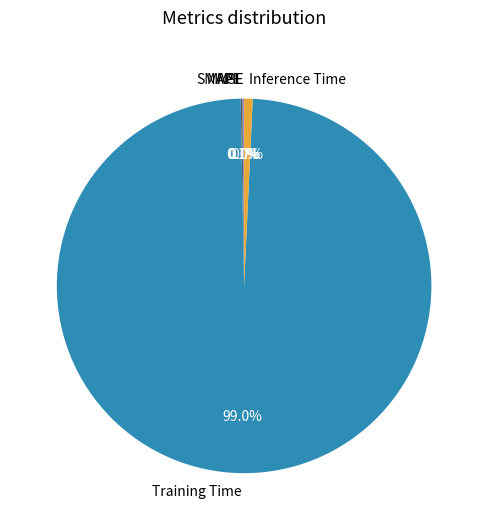

Which category accounts for the majority?

Training Time